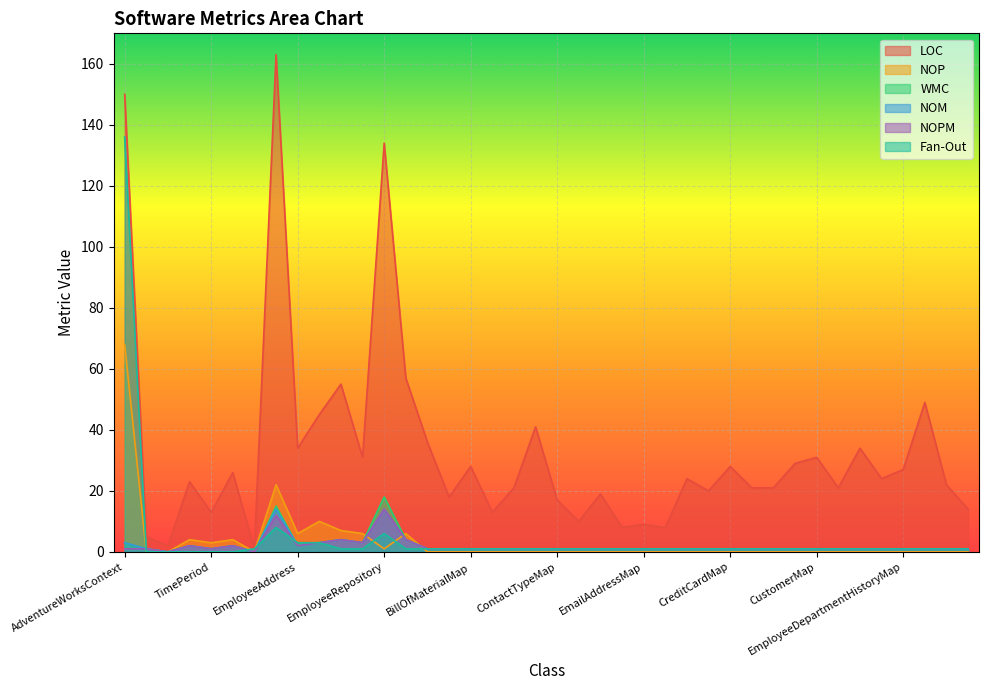

What is the average value of the Fan-Out series?

5